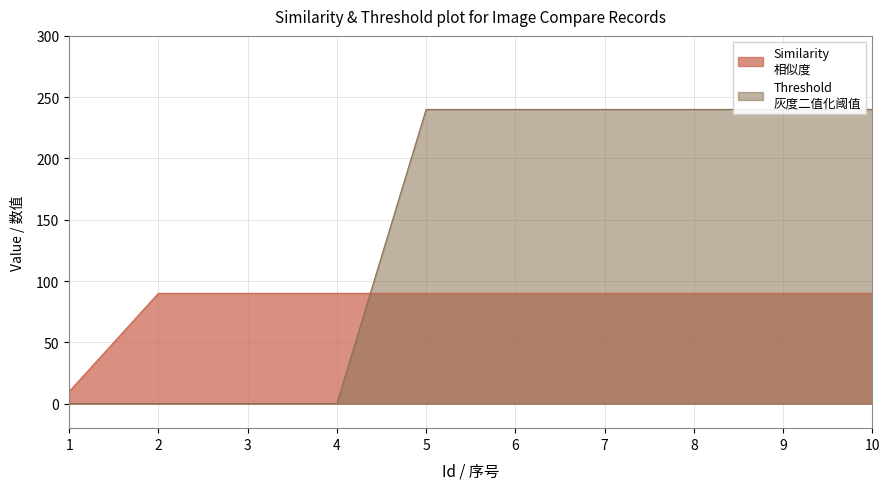

What is the difference between the maximum and second lowest values in the Threshold series?

240.0